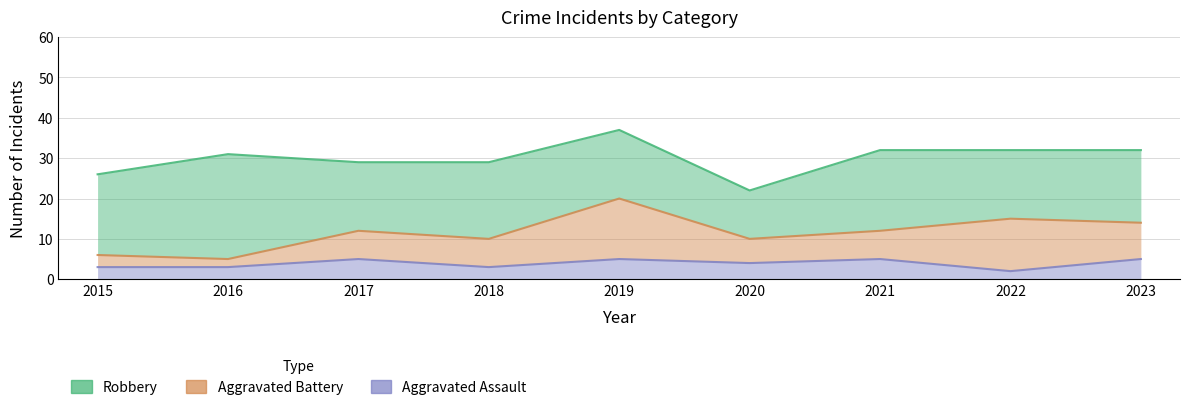

At how many categories does at least one series exceed 30?

5